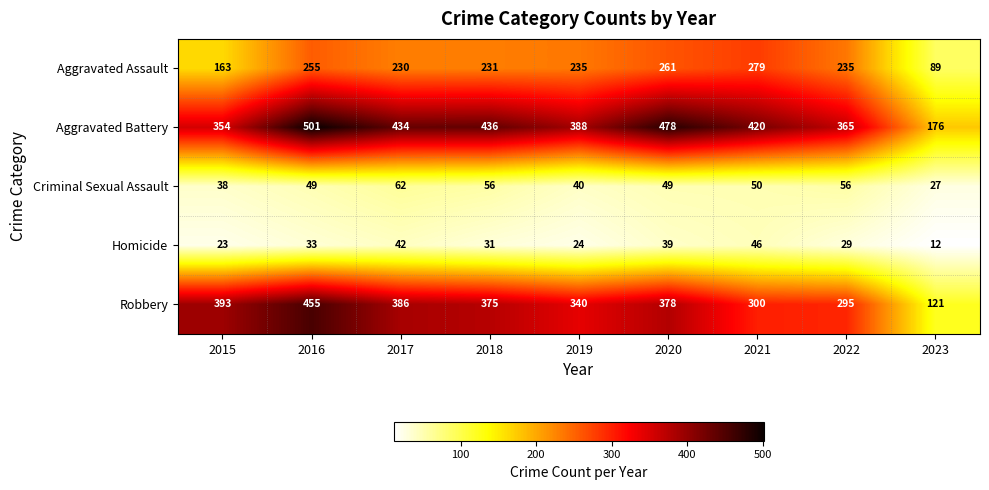

Which category has the highest value across all series?

2016